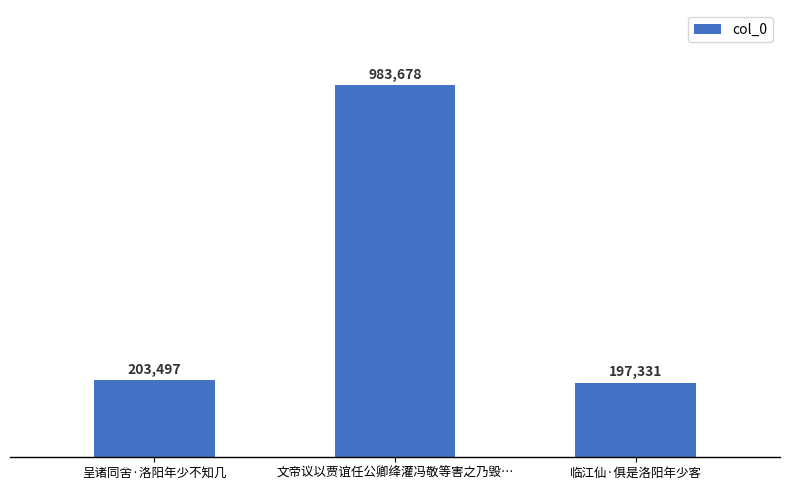

Reading left to right, extract all data points from this chart.

203497	983678	197331